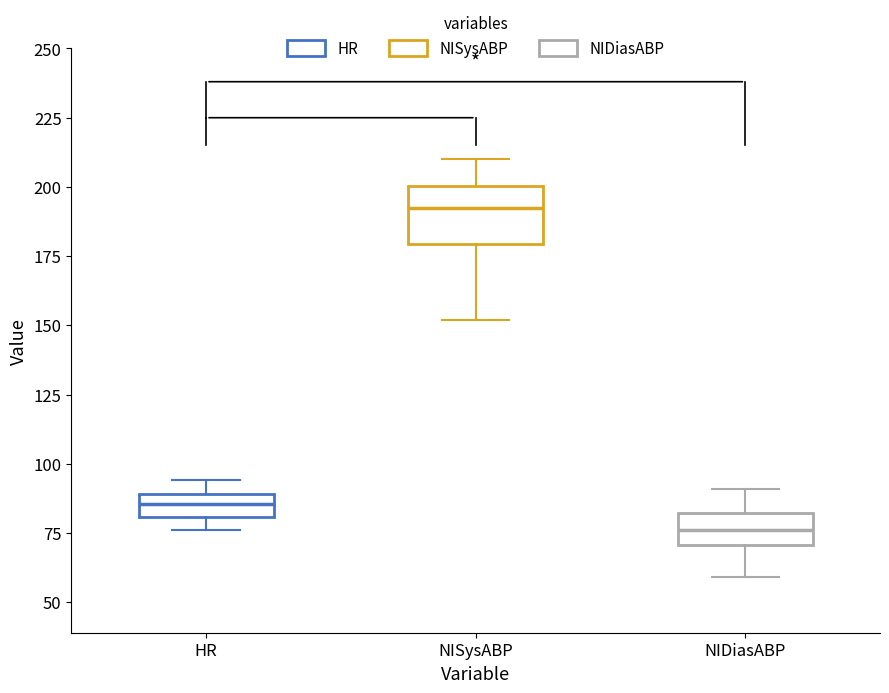

Which box has the lowest median line?

NIDiasABP